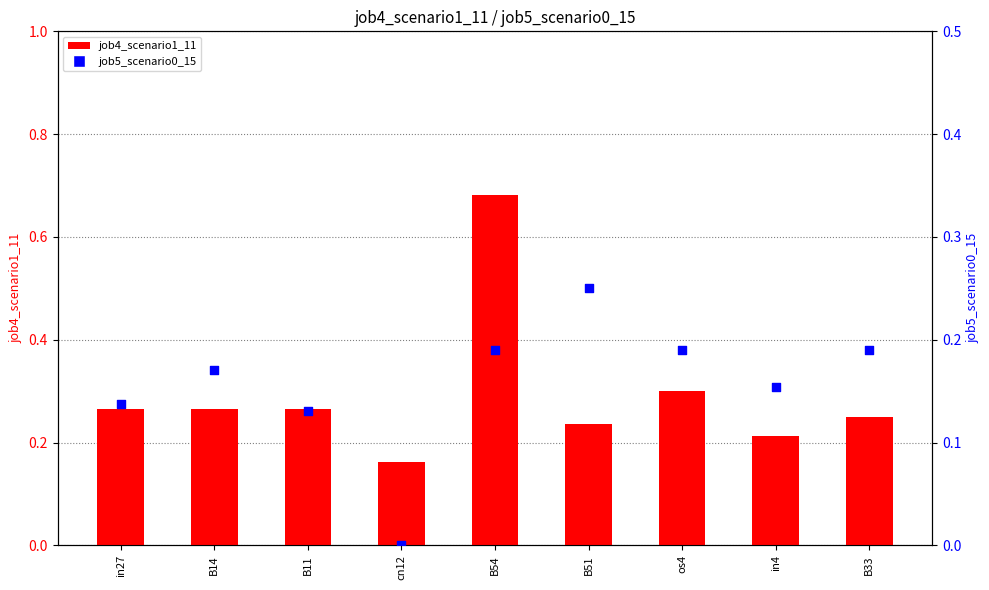

Is the value of job4_scenario1_11 at B33 greater than the value of job5_scenario0_15 at cn12?

Yes